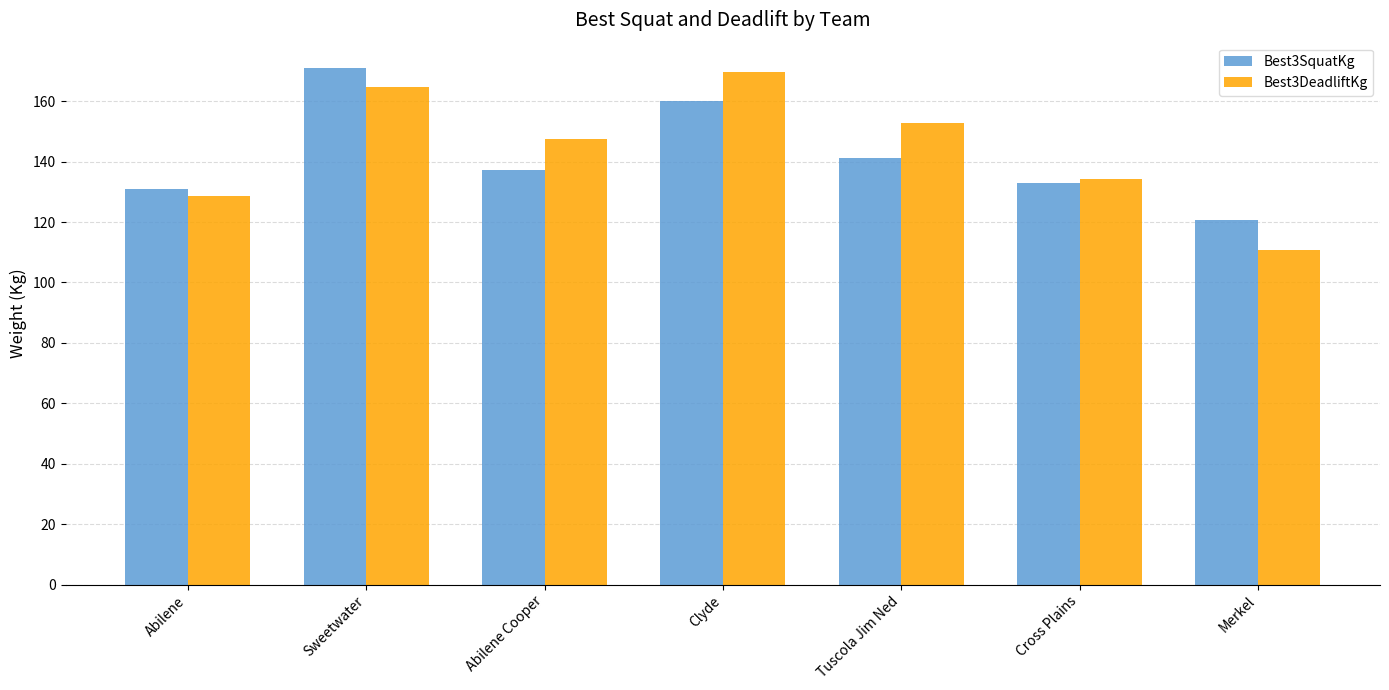

Rank the categories by Best3DeadliftKg value from lowest to highest.

Merkel, Abilene, Cross Plains, Abilene Cooper, Tuscola Jim Ned, Sweetwater, Clyde